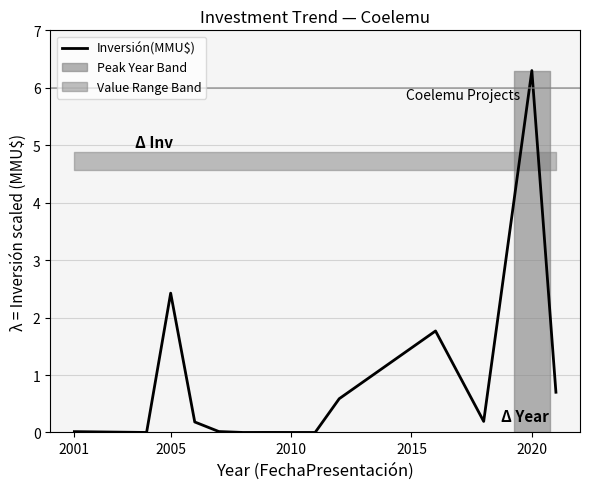

How many interior local peaks (higher than both neighbors) does the data have?

4